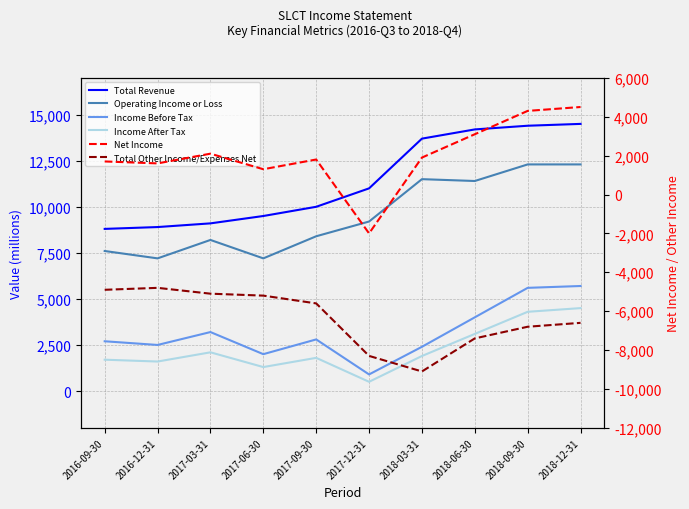

What are all the series names shown in the legend?

Total Revenue, Operating Income or Loss, Income Before Tax, Income After Tax, Net Income, Total Other Income/Expenses Net